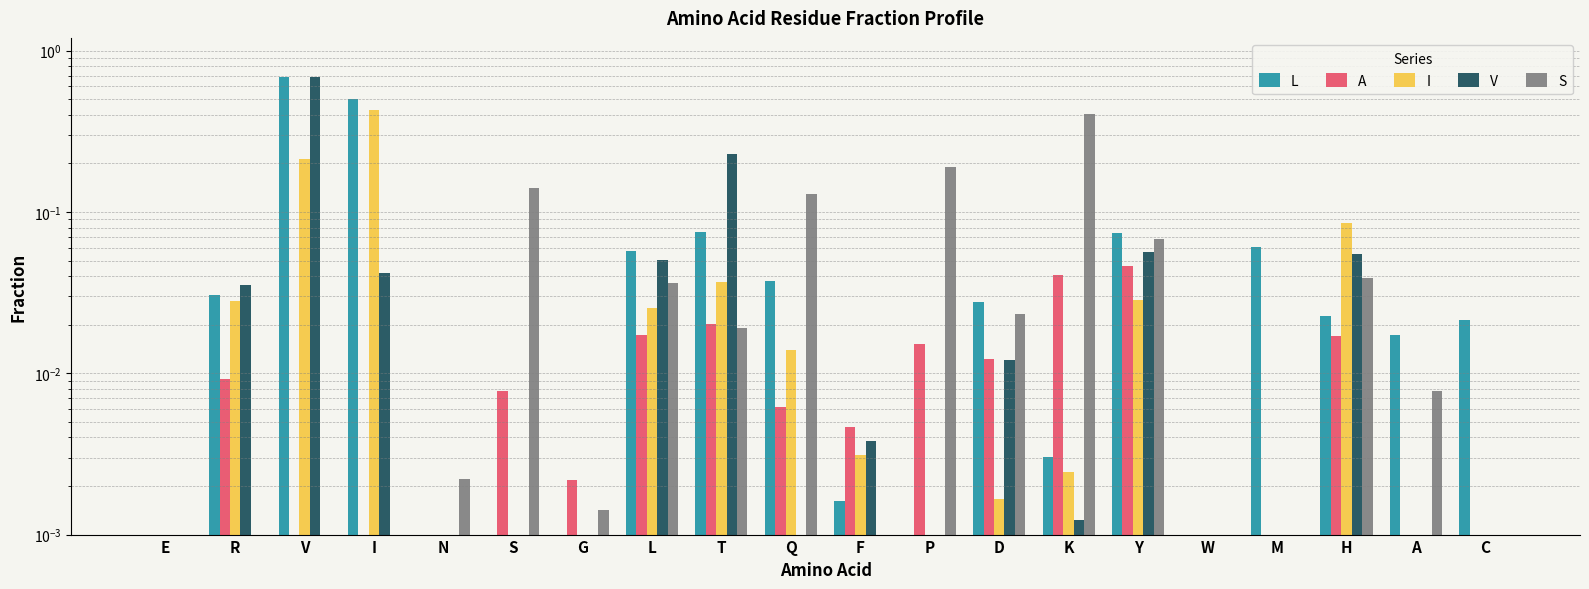

Reading left to right, extract all data points from this chart.

L: E=0.0	R=0.0	V=0.7	I=0.5	N=0.0	S=0.0	G=0.0	L=0.1	T=0.1	Q=0.0	F=0.0	P=0.0	D=0.0	K=0.0	Y=0.1	W=0.0	M=0.1	H=0.0	A=0.0	C=0.0
A: E=0.0	R=0.0	V=0.0	I=0.0	N=0.0	S=0.0	G=0.0	L=0.0	T=0.0	Q=0.0	F=0.0	P=0.0	D=0.0	K=0.0	Y=0.0	W=0.0	M=0.0	H=0.0	A=0.0	C=0.0
I: E=0.0	R=0.0	V=0.2	I=0.4	N=0.0	S=0.0	G=0.0	L=0.0	T=0.0	Q=0.0	F=0.0	P=0.0	D=0.0	K=0.0	Y=0.0	W=0.0	M=0.0	H=0.1	A=0.0	C=0.0
V: E=0.0	R=0.0	V=0.7	I=0.0	N=0.0	S=0.0	G=0.0	L=0.1	T=0.2	Q=0.0	F=0.0	P=0.0	D=0.0	K=0.0	Y=0.1	W=0.0	M=0.0	H=0.1	A=0.0	C=0.0
S: E=0.0	R=0.0	V=0.0	I=0.0	N=0.0	S=0.1	G=0.0	L=0.0	T=0.0	Q=0.1	F=0.0	P=0.2	D=0.0	K=0.4	Y=0.1	W=0.0	M=0.0	H=0.0	A=0.0	C=0.0